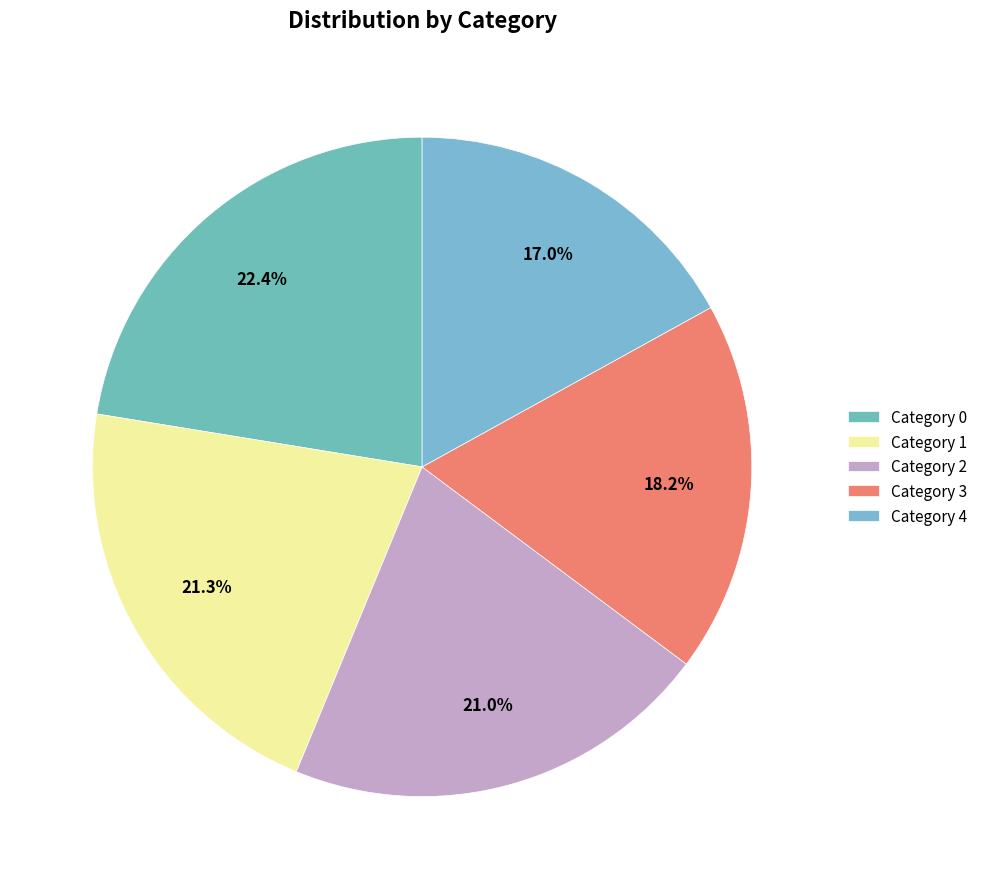

How many slices are in this pie chart?

5